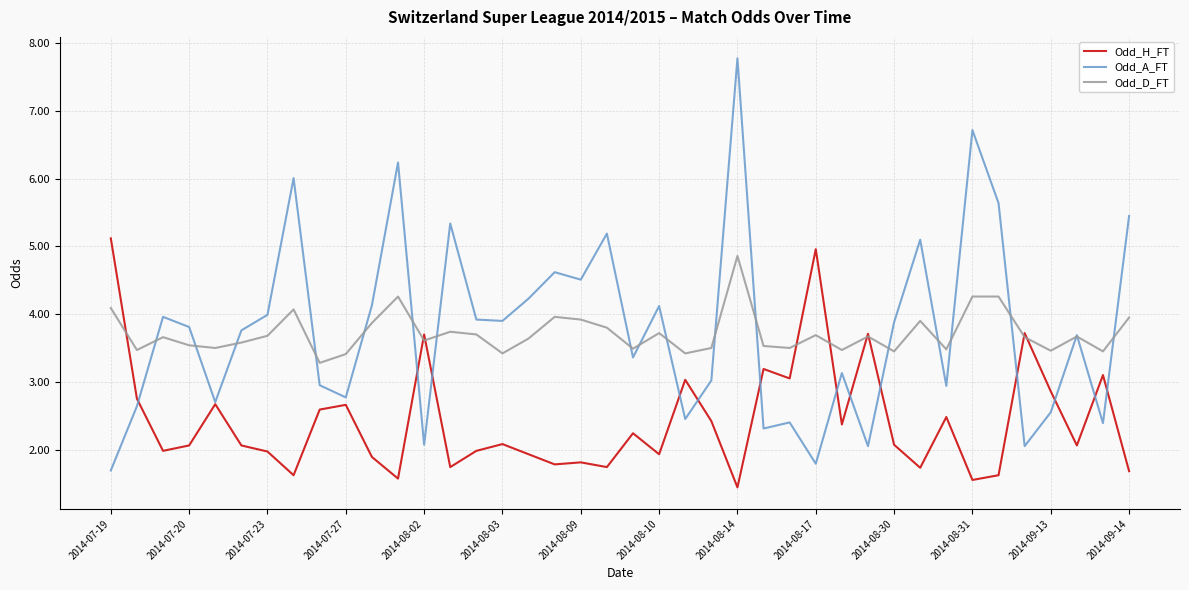

What is the greatest value displayed?

7.8